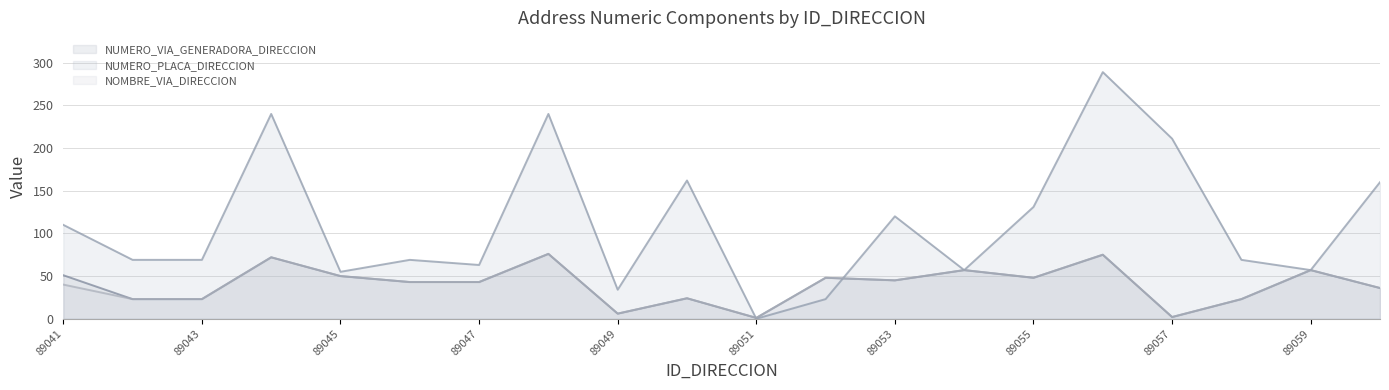

Where does the NOMBRE_VIA_DIRECCION series first go above 43?

89044